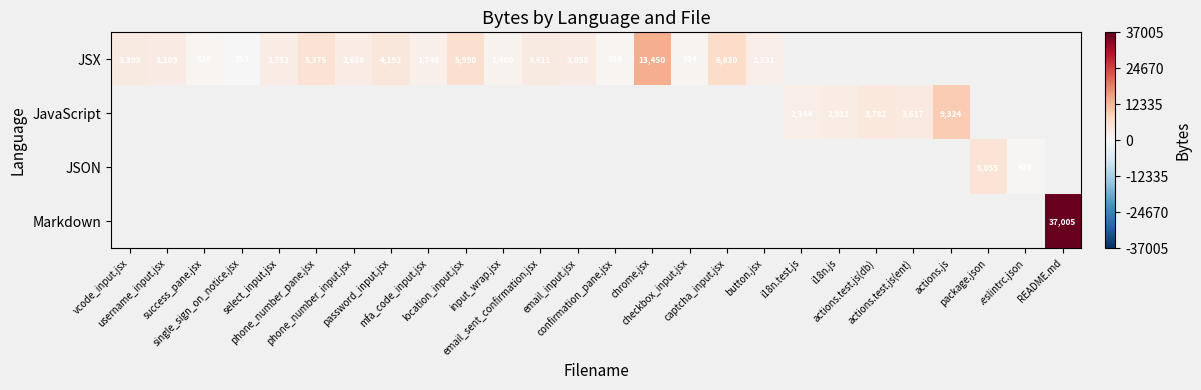

Between phone_number_pane.jsx and email_sent_confirmation.jsx, which series saw the biggest shift?

JSX